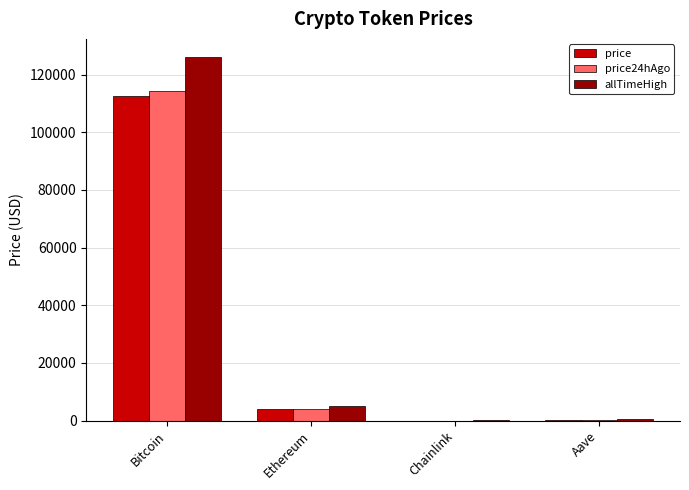

What is the difference between the price24hAgo values at Bitcoin and Chainlink?

114145.7